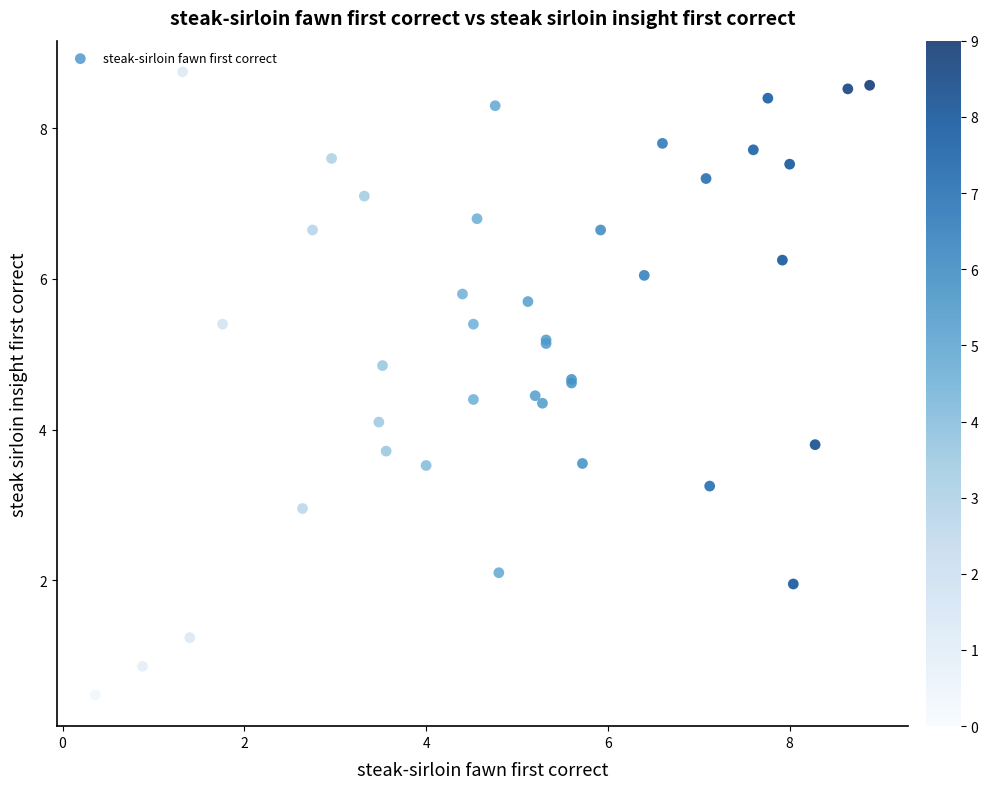

What Y value in the scatter plot is closest to 4?

4.1